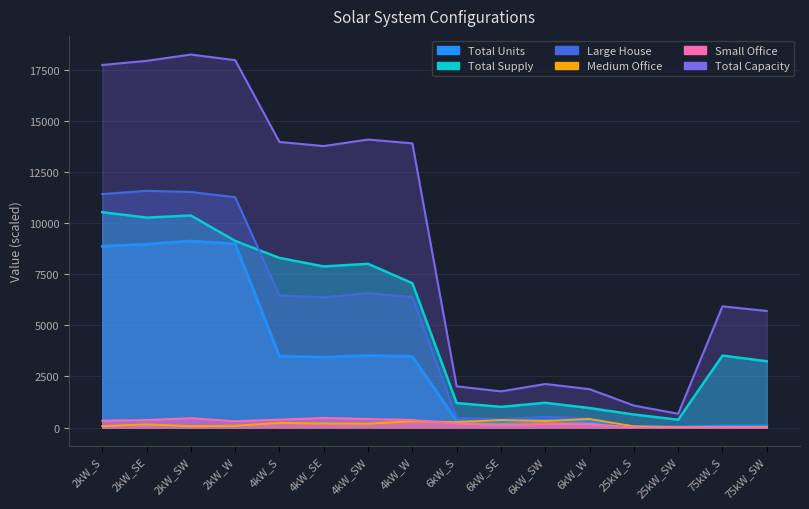

Rank the series at 2kW_SW from lowest to highest value.

Medium Office, Small Office, Total Units, Total Supply, Large House, Total Capacity